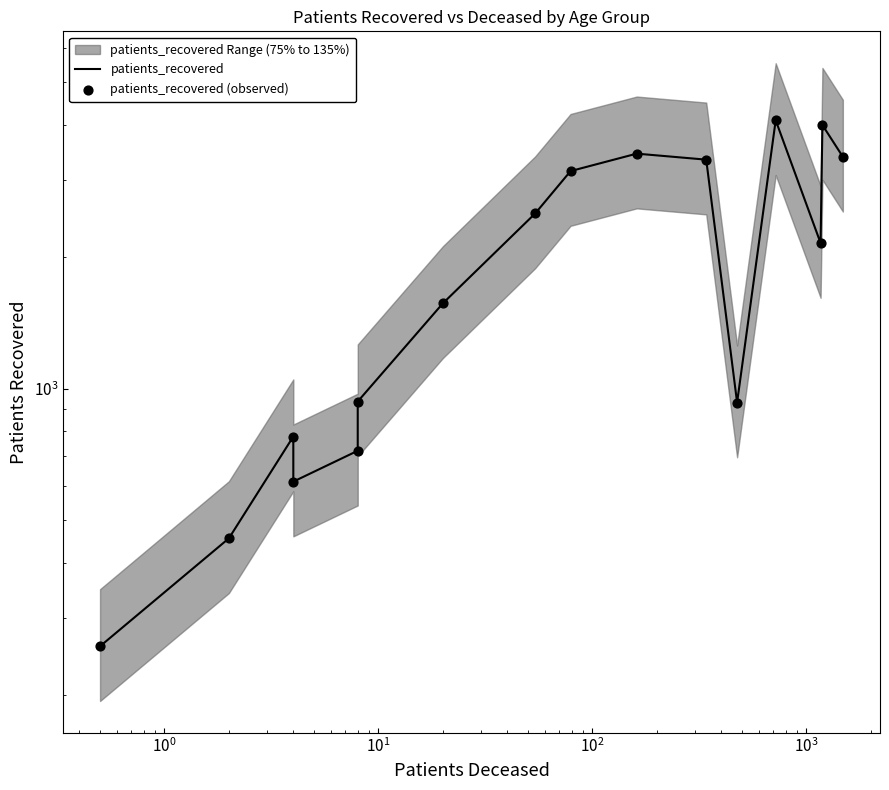

Which series has the widest spread of Y values?

patients_recovered